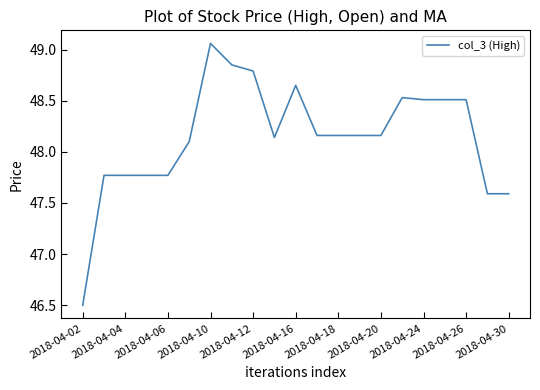

What is the smallest value displayed?

46.5